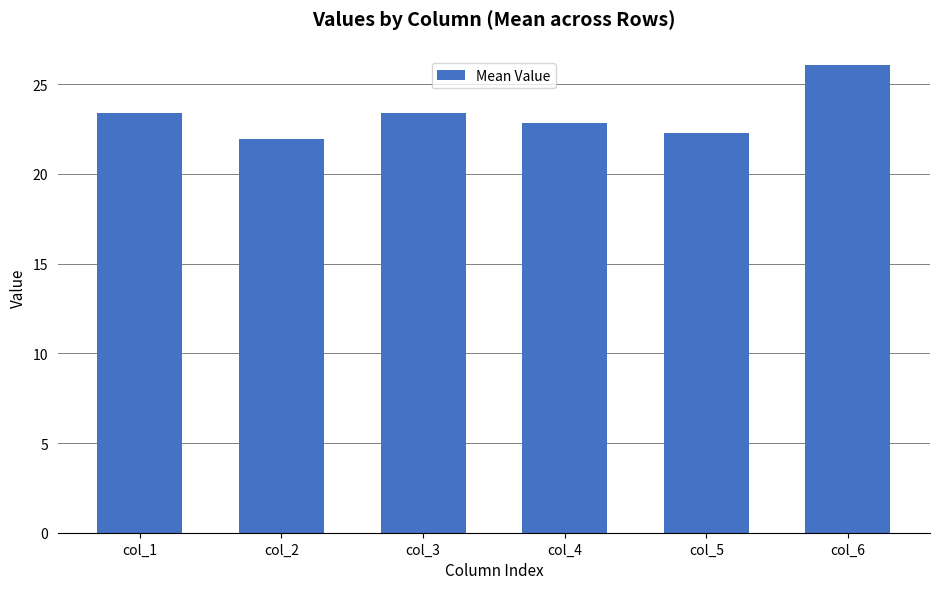

What is the change in value from col_1 to col_4?

-0.5